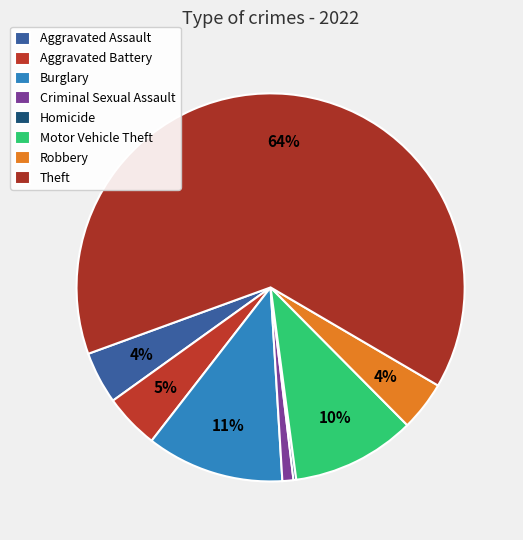

To the nearest percent, what is the combined percentage of Homicide and Motor Vehicle Theft?

11%